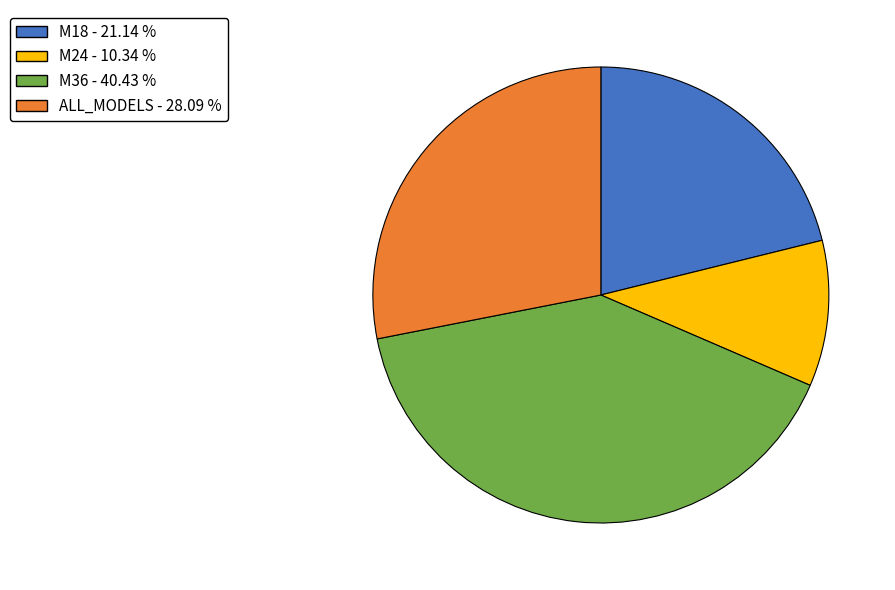

Do ALL_MODELS and M18 together represent more than half of the pie?

No